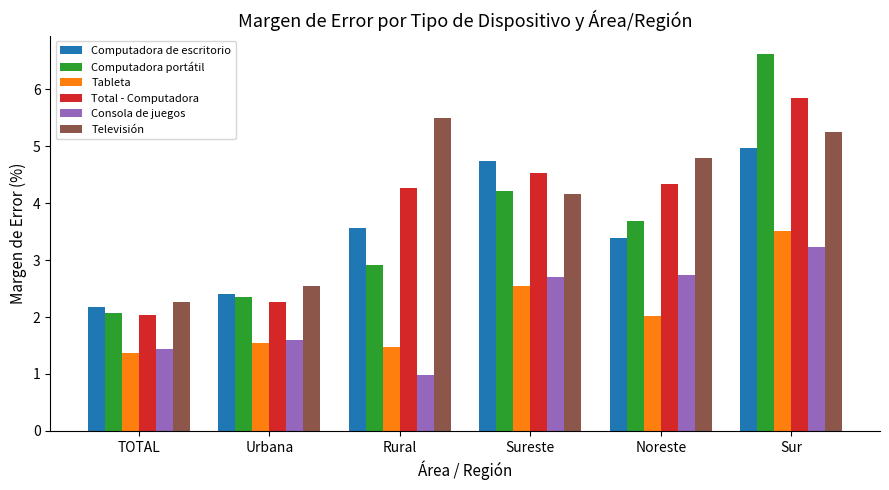

The value of Computadora portátil at Sureste is 4.2. True or false?

True